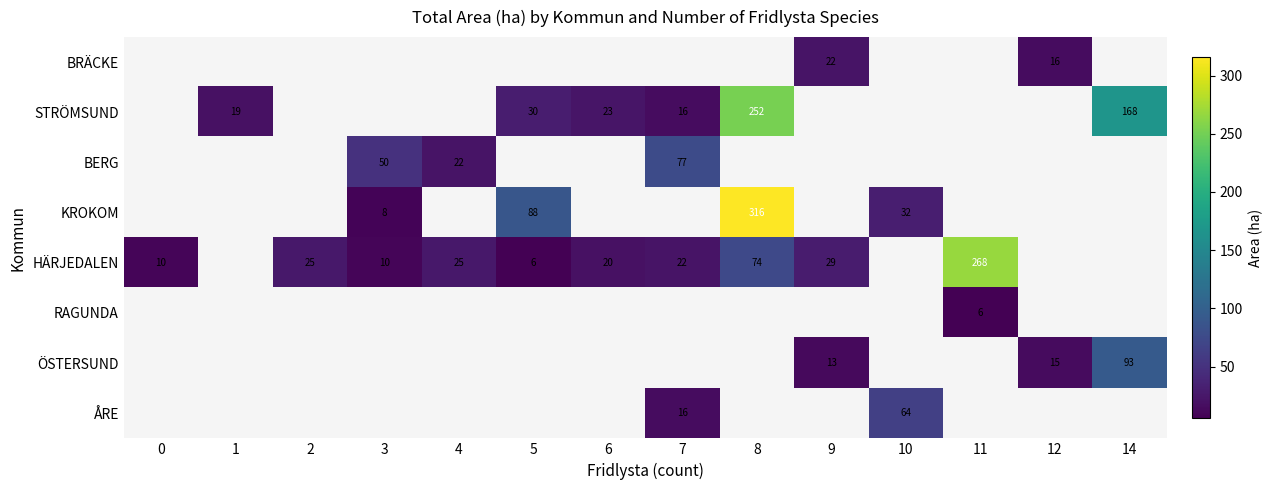

Is it true that ÖSTERSUND equals 32.8 at 14?

False